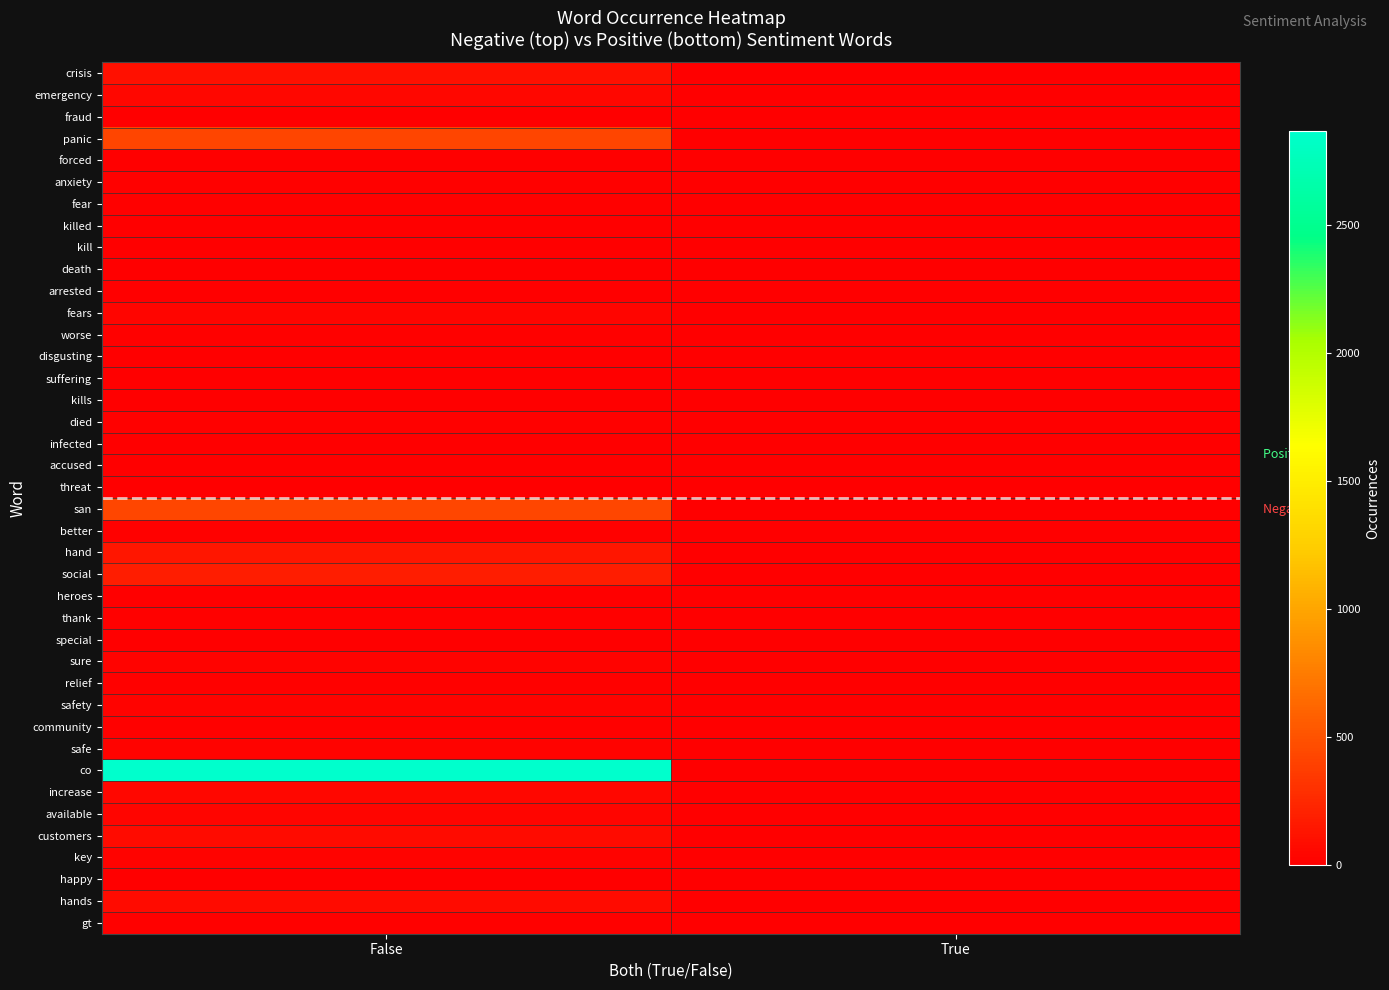

Rank the series by their maximum value, from highest to lowest.

co, san, panic, social, hand, crisis, customers, hands, increase, emergency, fears, available, sure, safety, safe, key, relief, community, died, thank, gt, anxiety, worse, fear, better, infected, fraud, forced, disgusting, kill, death, arrested, threat, heroes, special, happy, suffering, kills, accused, killed